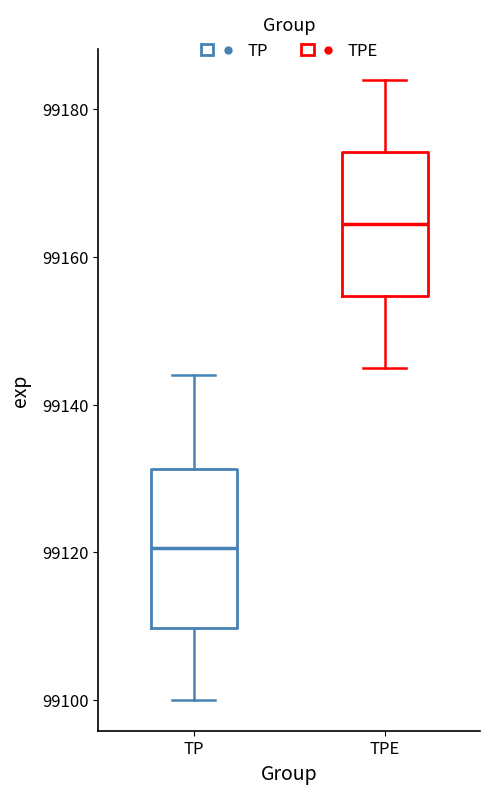

Reading left to right, transcribe this box plot: for each box, give where its median line is, the range the box spans, and where its two whiskers end, as read against the y-axis. The values are not printed on the chart, so give them approximately, as read against the axis.

TP: median 99120, box 99110 to 99132, whiskers 99100 to 99144
TPE: median 99164, box 99154 to 99174, whiskers 99146 to 99184